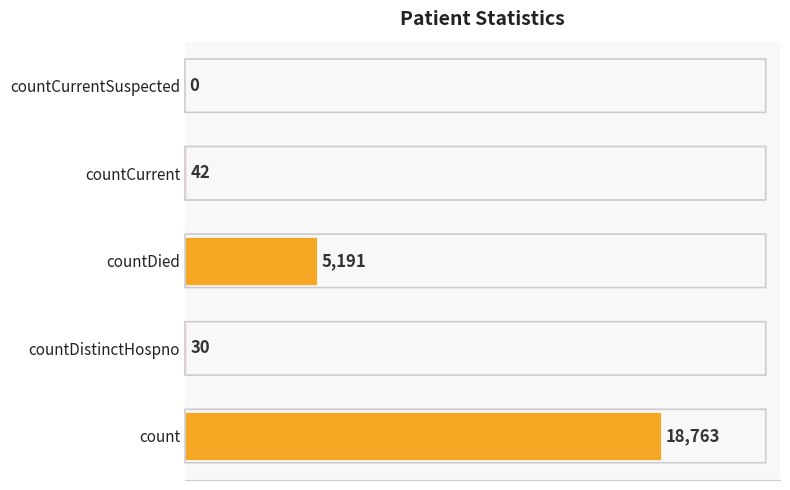

What is the sum of the values at countDistinctHospno and countCurrentSuspected?

30